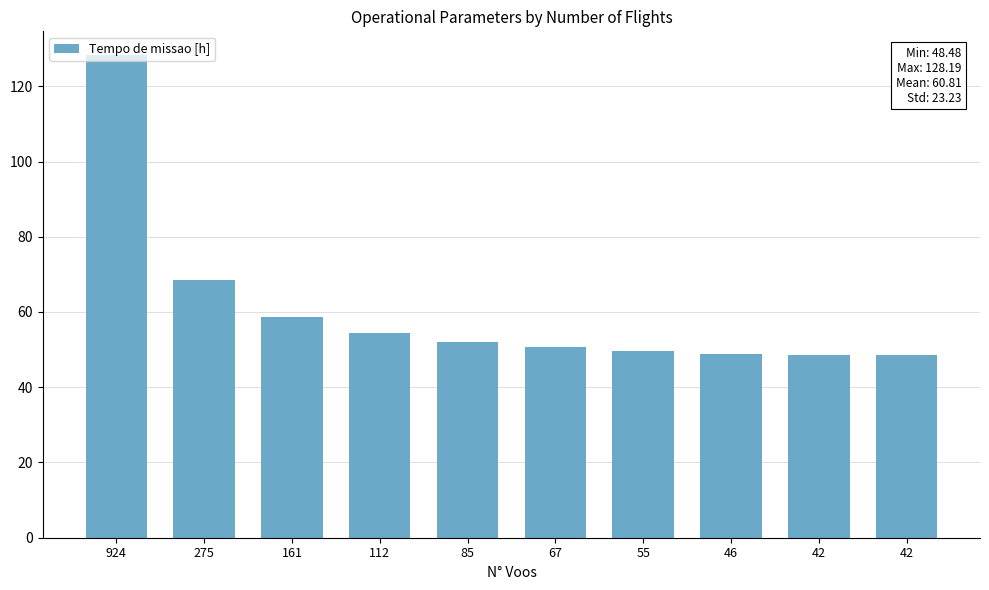

The chart shows a value of 70.2 at 42. True or false?

False